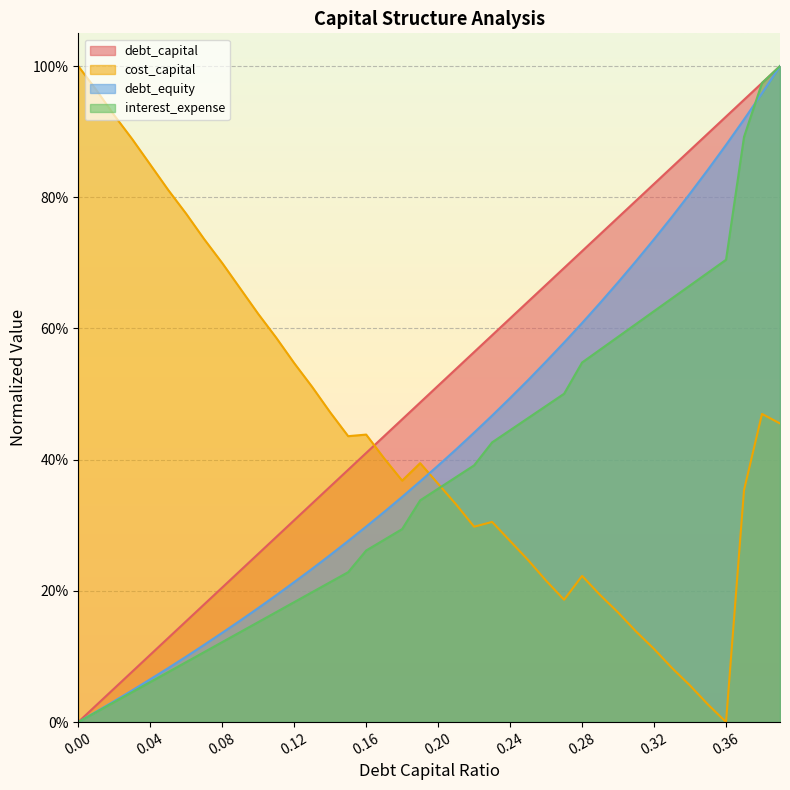

What is the spread (max minus min) of values at 0.15?

0.2